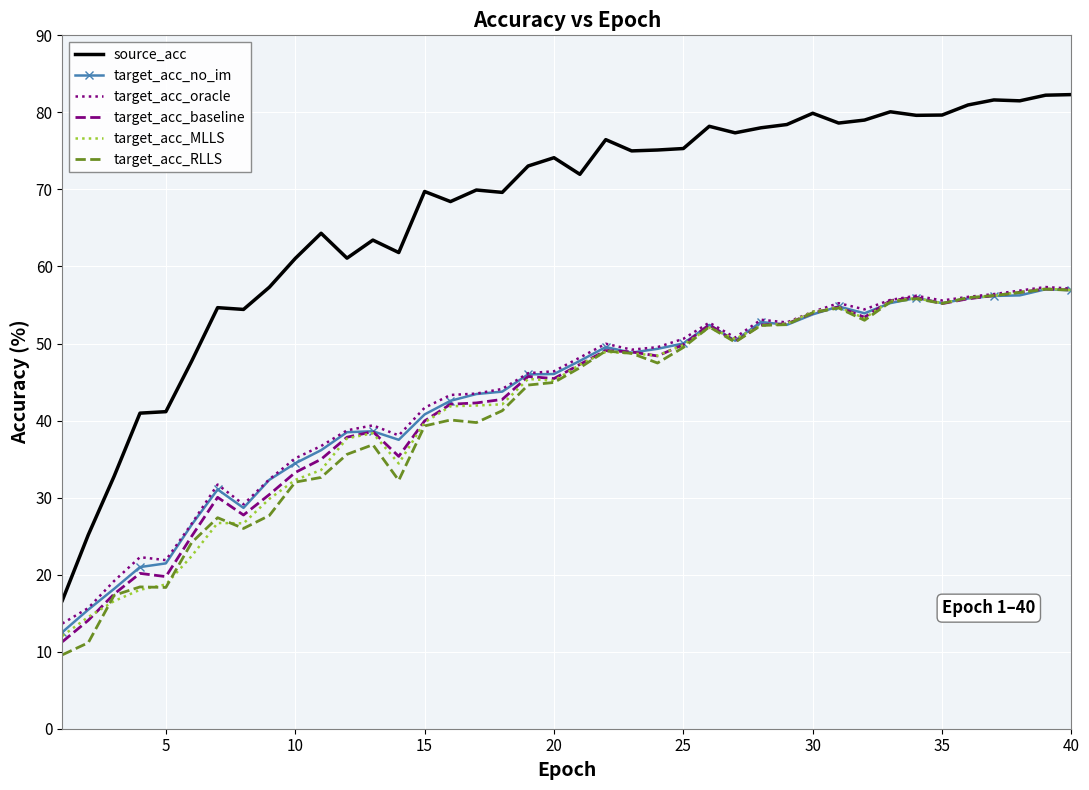

Which series has the largest range (max minus min)?

source_acc